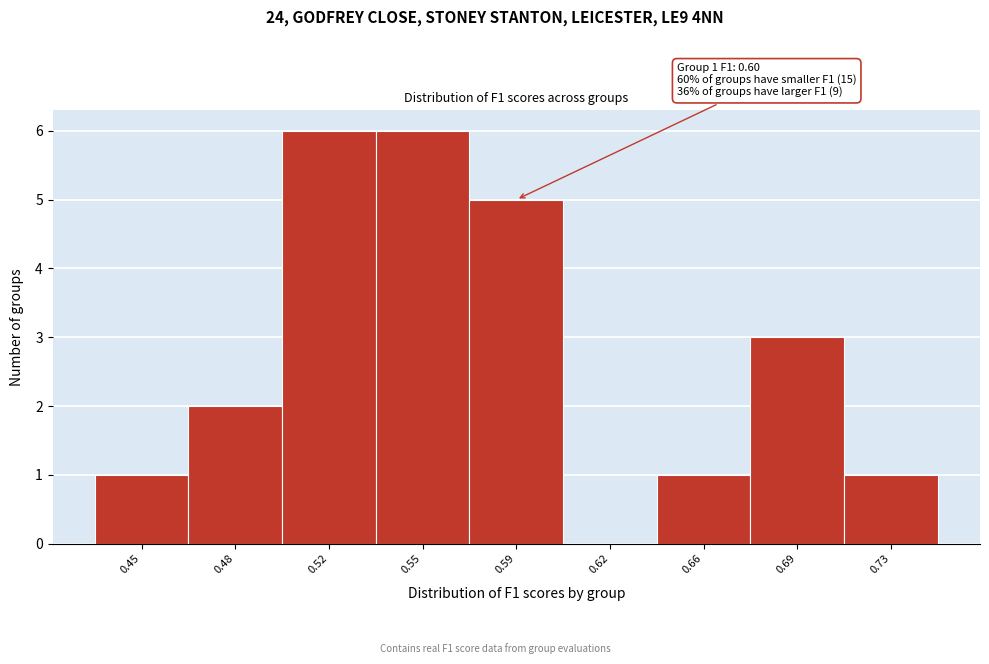

Reading right to left, extract all data points from this chart.

0.73=1	0.69=3	0.66=1	0.62=0	0.59=5	0.55=6	0.52=6	0.48=2	0.45=1